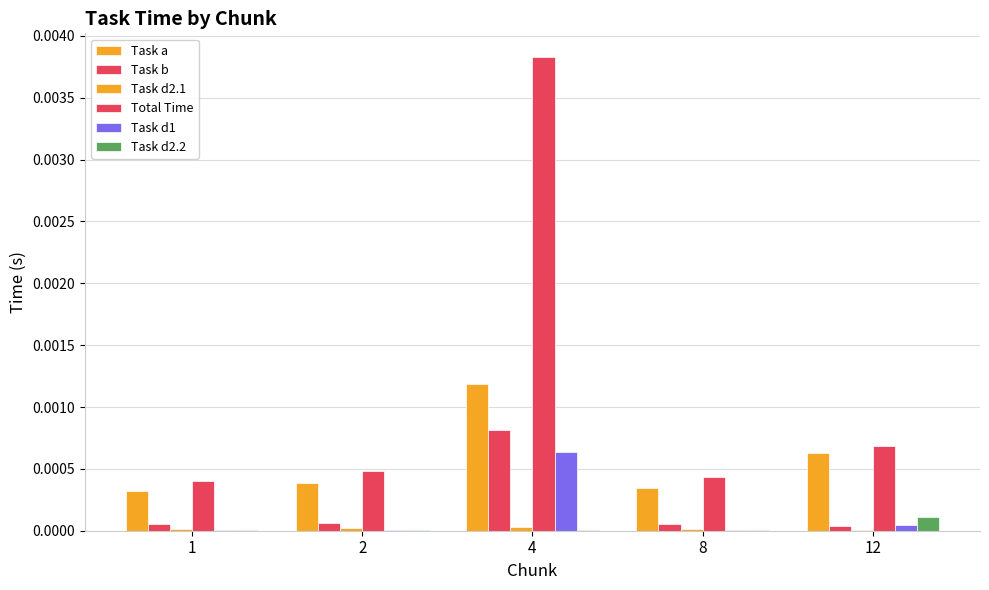

Rank the series at 8 from lowest to highest value.

Task d2.2, Task d1, Task d2.1, Task b, Task a, Total Time